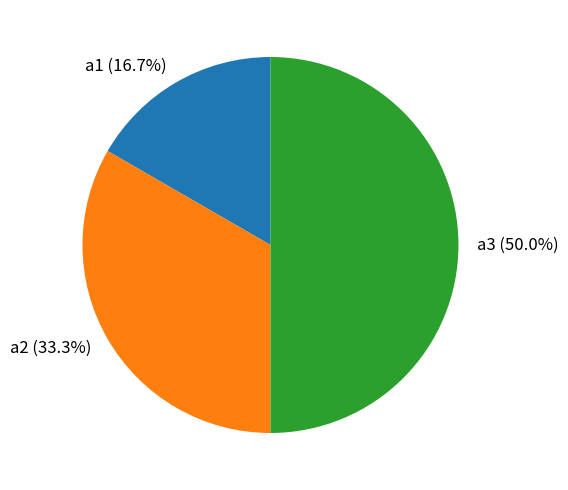

Approximately how many times larger is the value at a1 compared to a3?

0.3